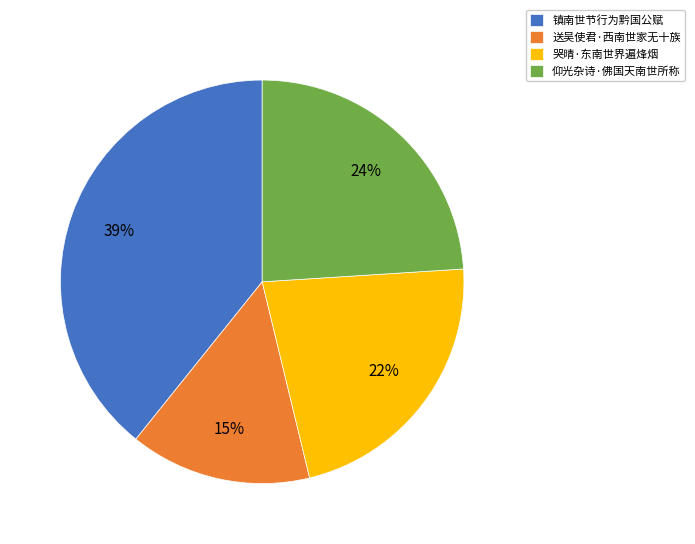

Does any single category account for the majority?

No